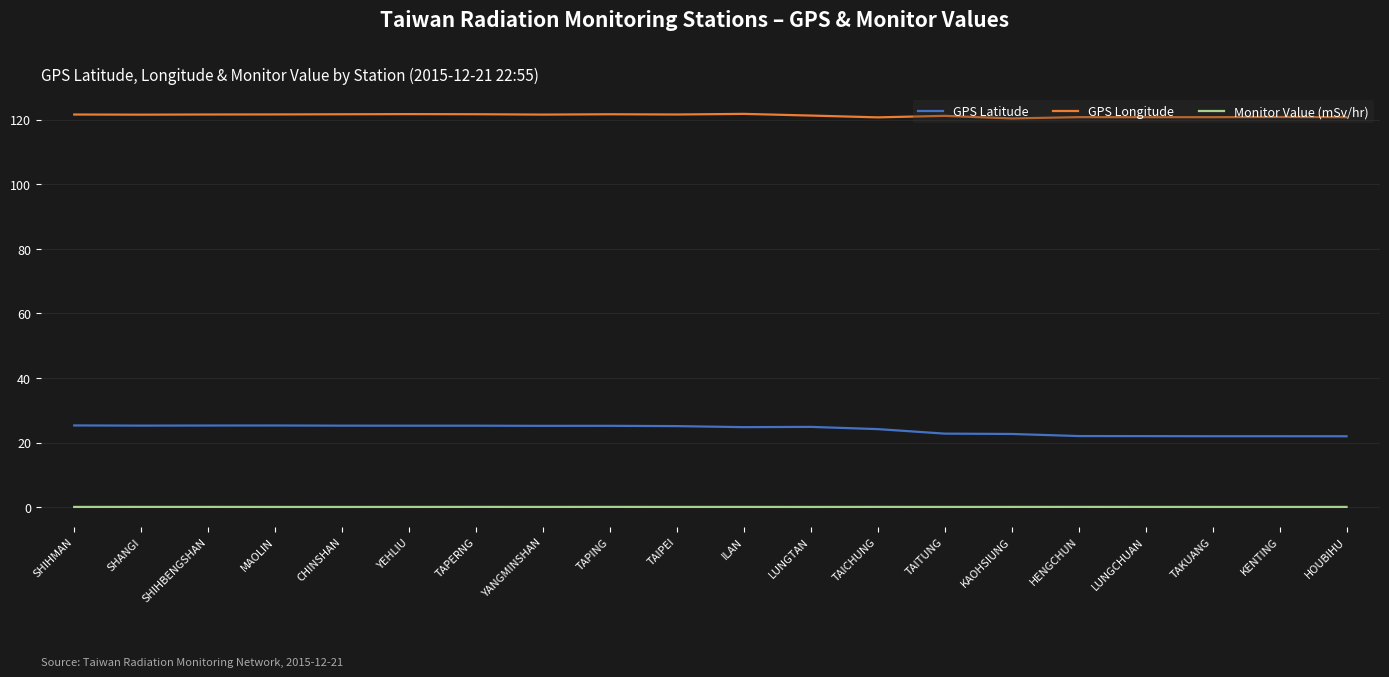

What is the average value of the GPS Latitude series?

24.1